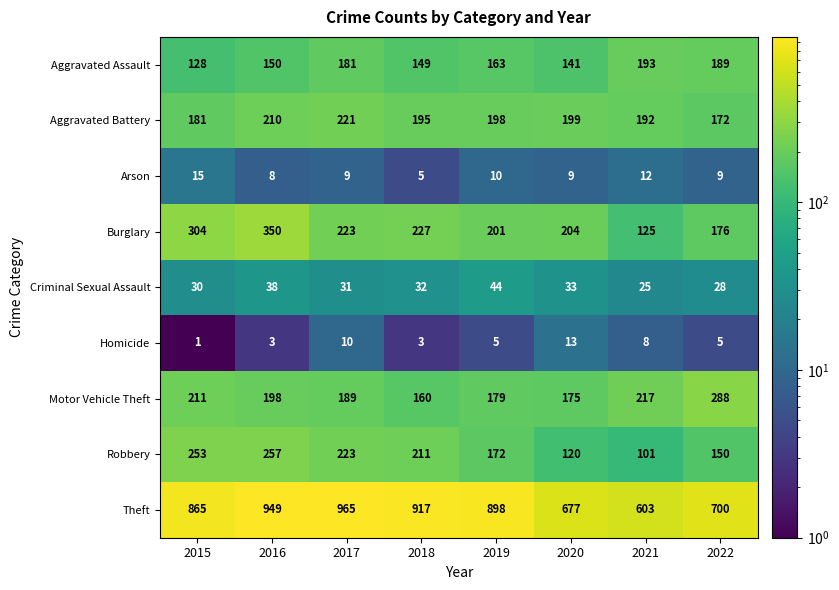

Rank the series at 2020 from highest to lowest value.

Theft, Burglary, Aggravated Battery, Motor Vehicle Theft, Aggravated Assault, Robbery, Criminal Sexual Assault, Homicide, Arson